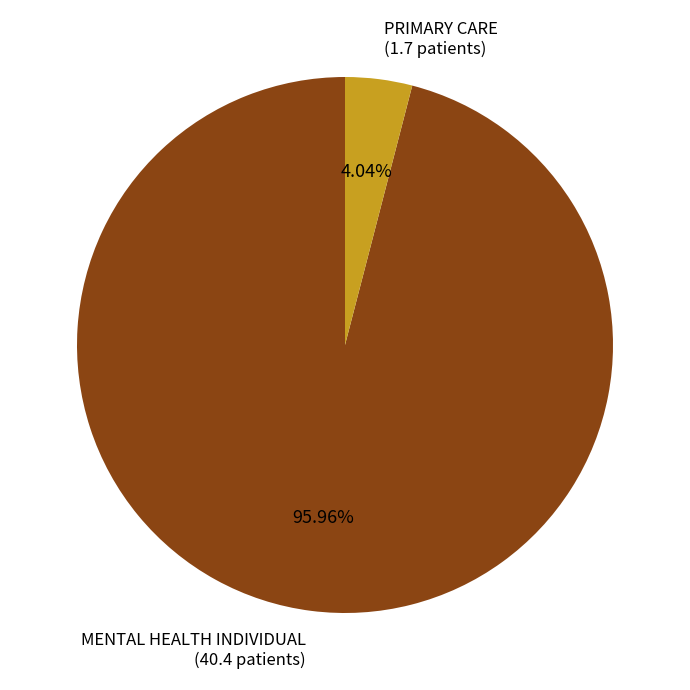

Combined, what portion of the pie is MENTAL HEALTH INDIVIDUAL and PRIMARY CARE?

100.0%